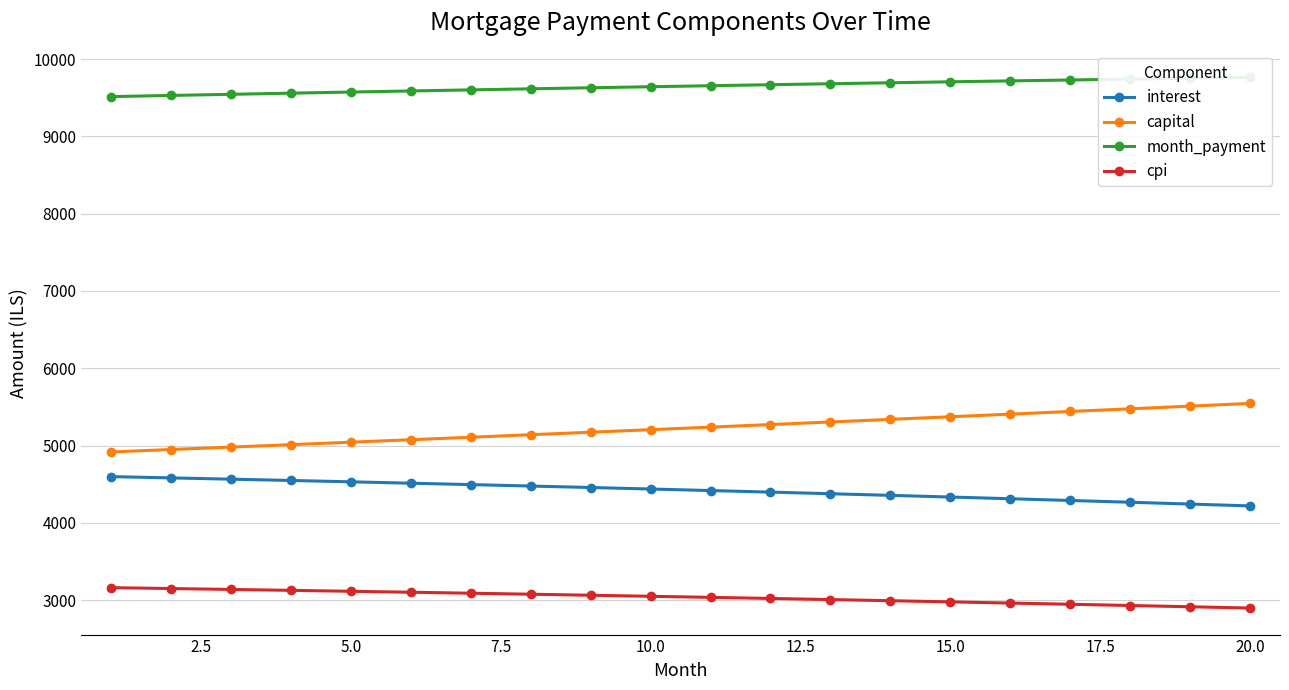

What is the minimum value for interest?

4219.0